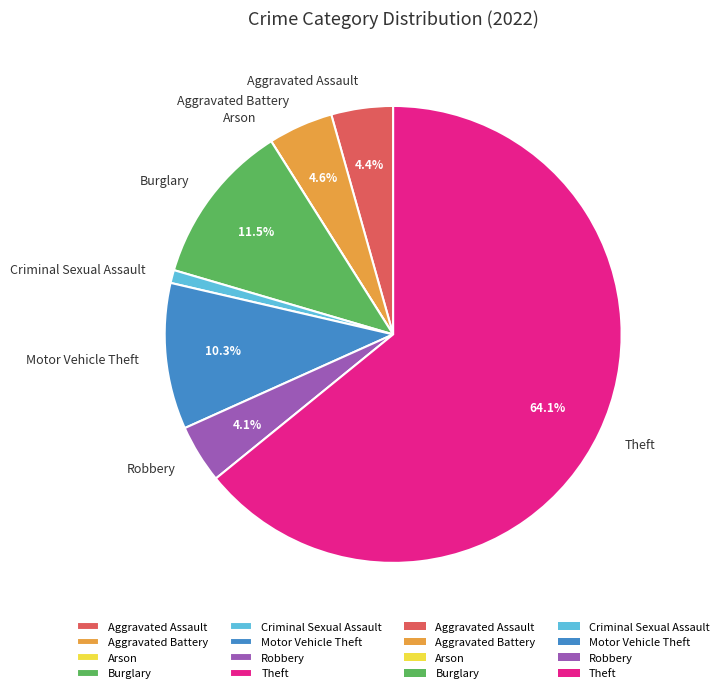

To the nearest percent, what is the difference between the Aggravated Assault and Motor Vehicle Theft slice percentages?

6%